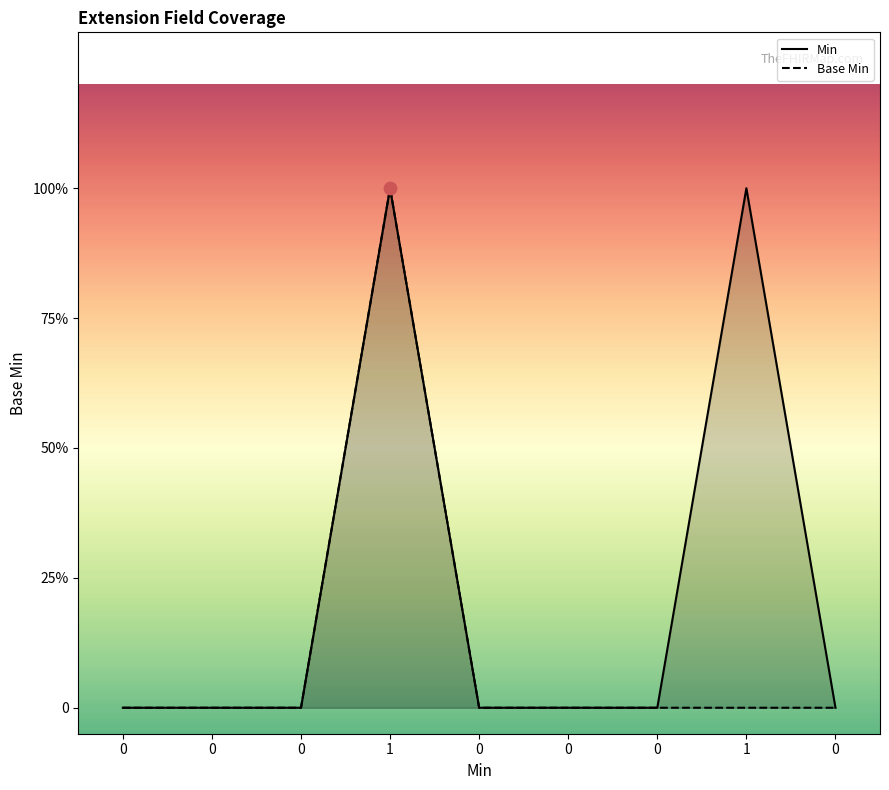

Which series reaches the minimum Y coordinate?

Min